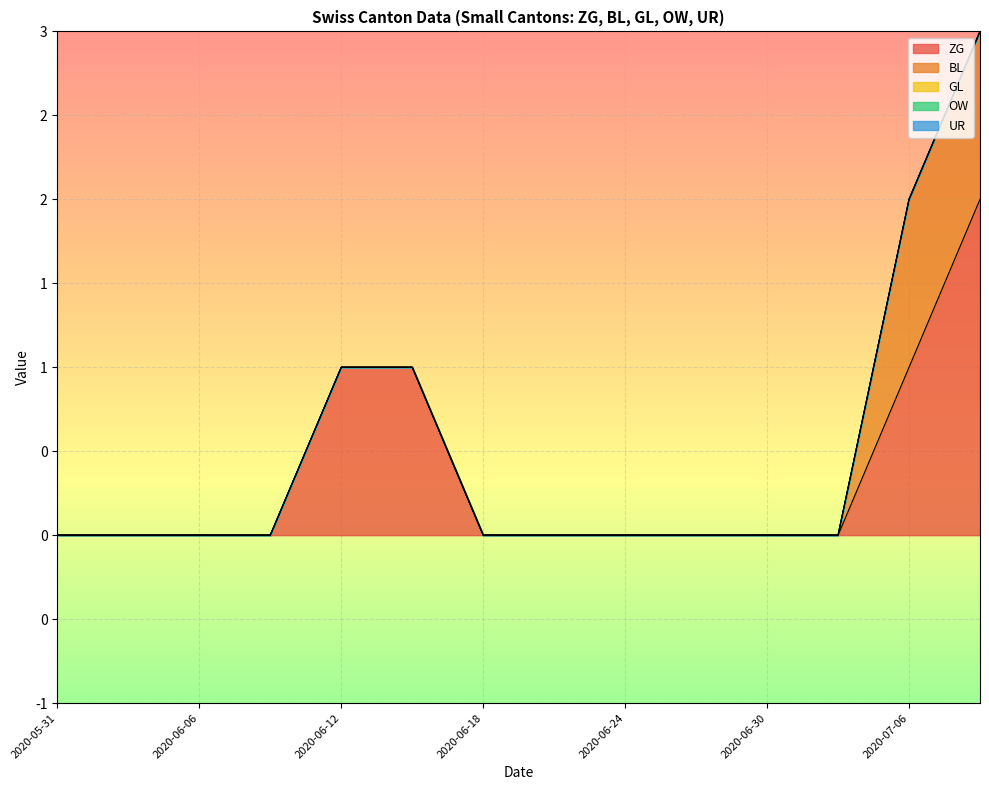

Which series ends up on top after the final intersection of BL and ZG?

BL